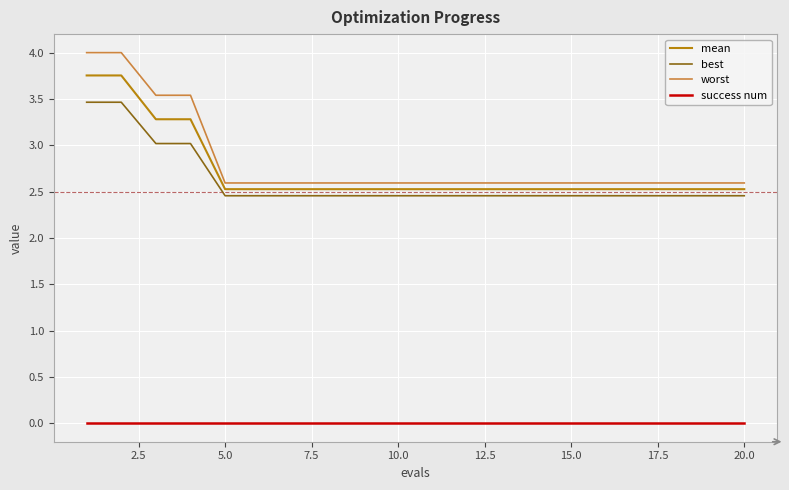

True or false: worst and success num cross at least once.

False